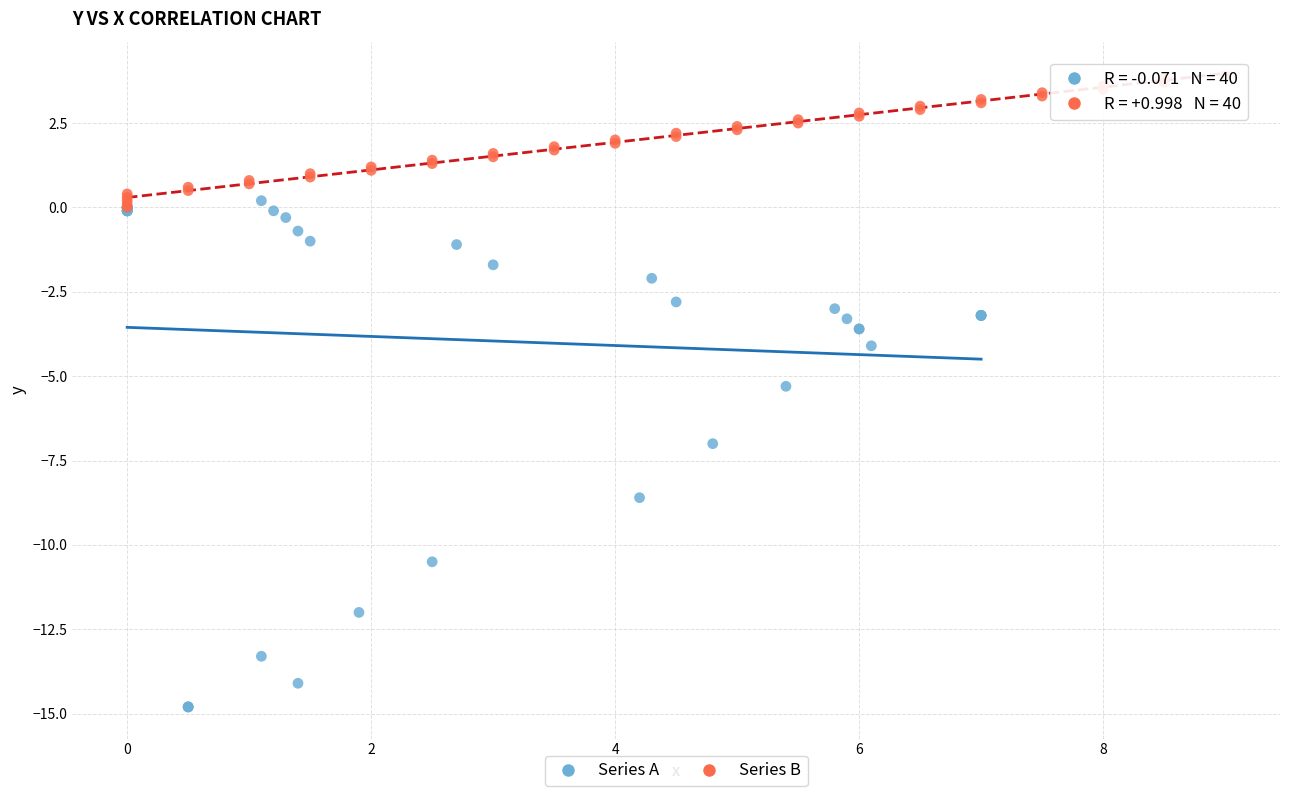

Which series has the widest spread of Y values?

Series A